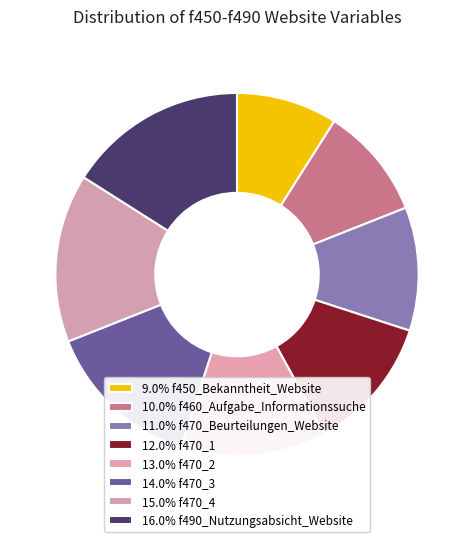

How many slices are in this pie chart?

8